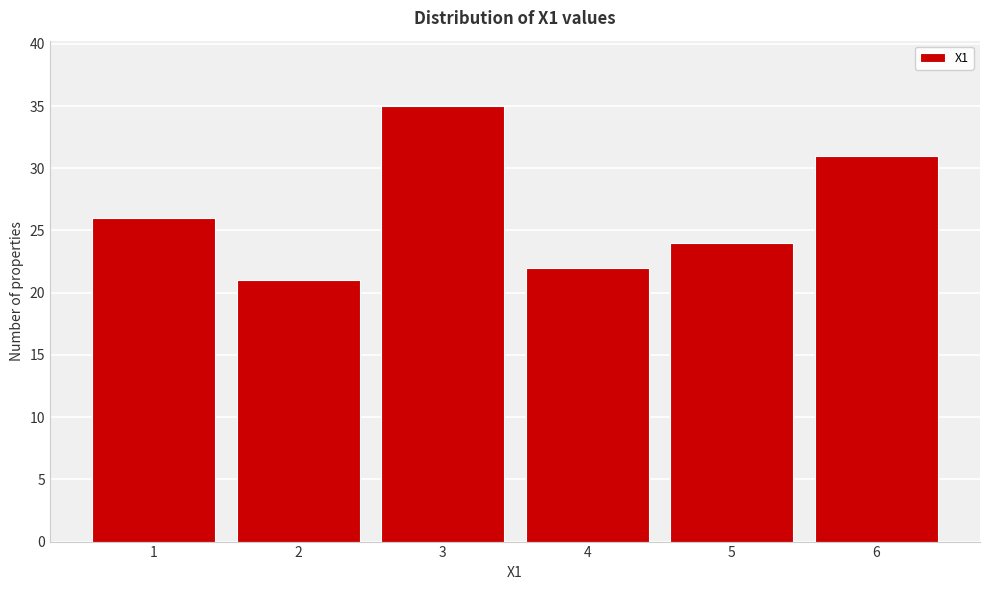

Reading left to right, list all the values displayed in this chart.

26	21	35	22	24	31